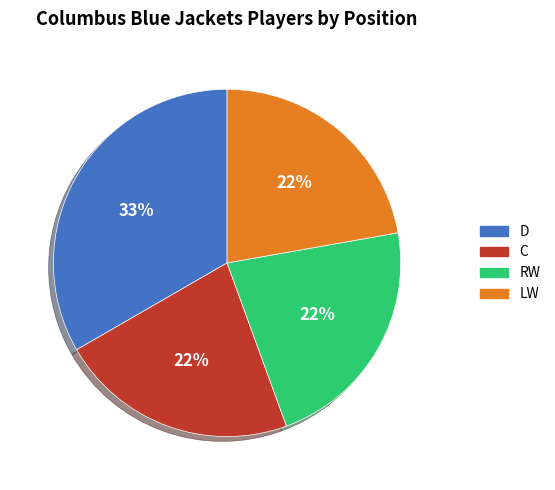

Count the number of slices in the pie.

4